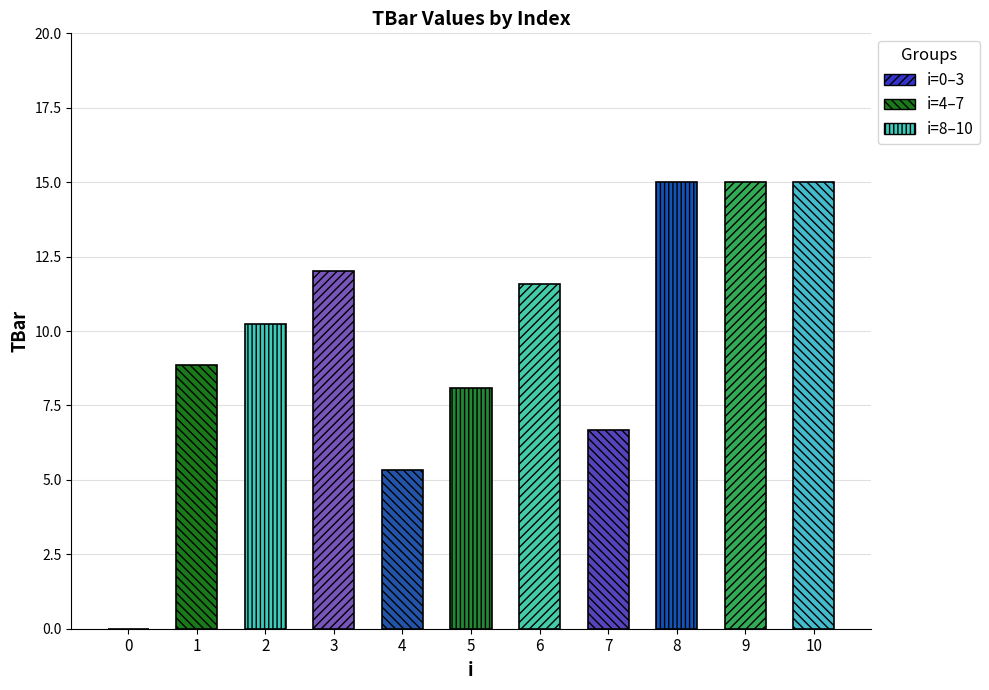

Which label corresponds to the largest value in the chart?

8